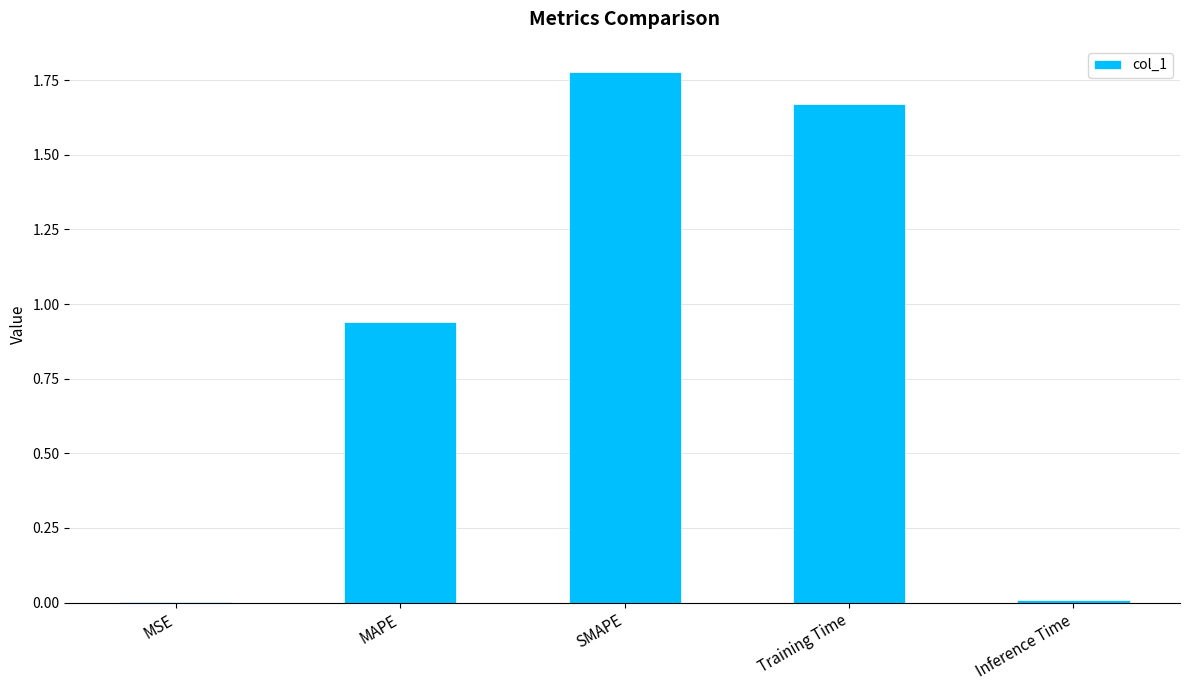

The value at SMAPE is 3.1. True or false?

False